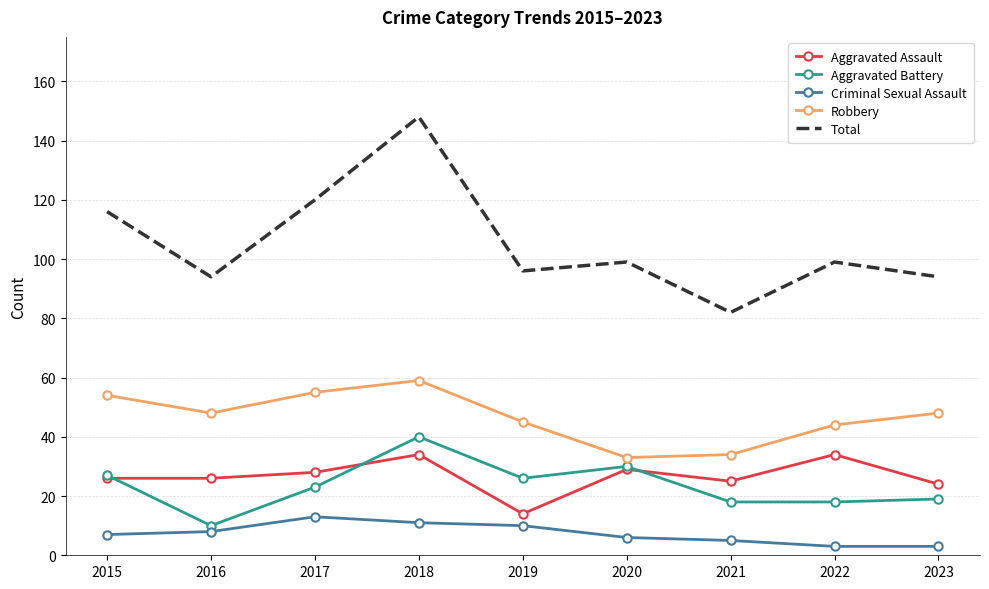

True or false: Aggravated Battery has more than 1 points higher than both neighbors.

True